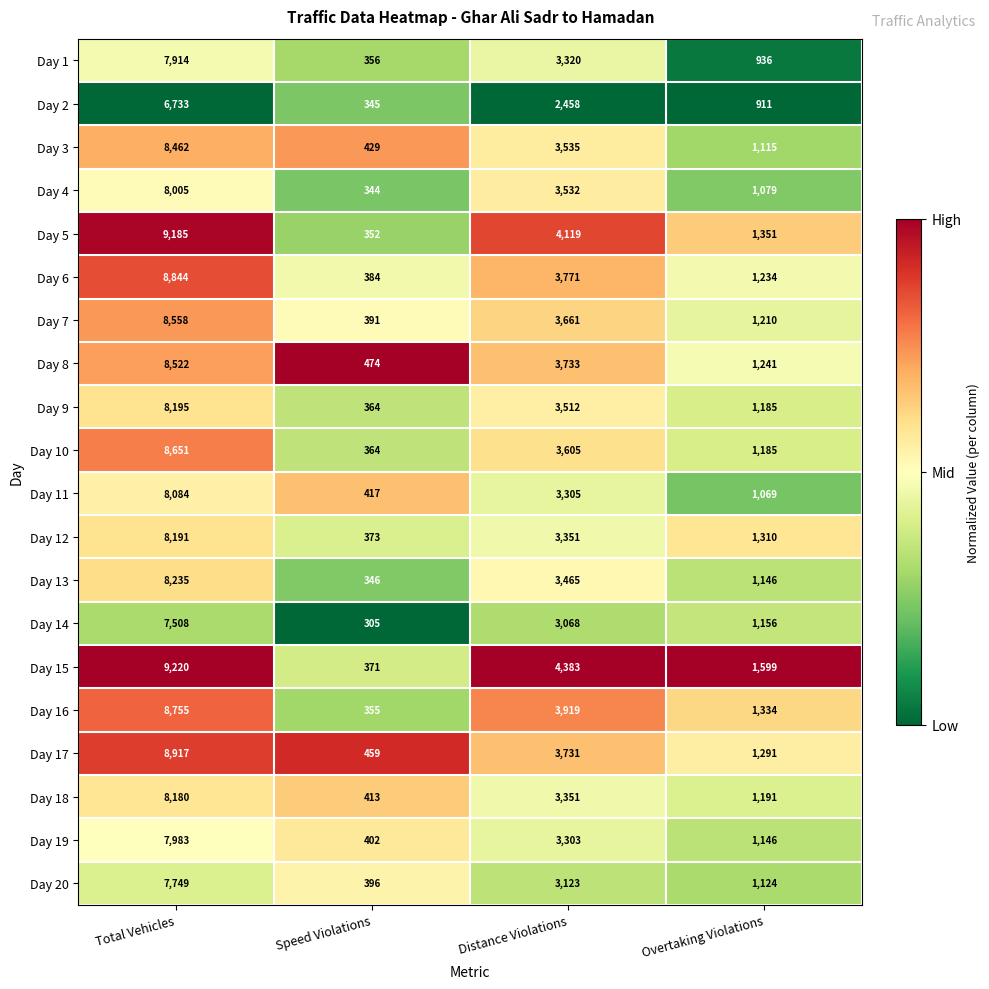

Which label corresponds to the smallest value in the chart?

Speed Violations